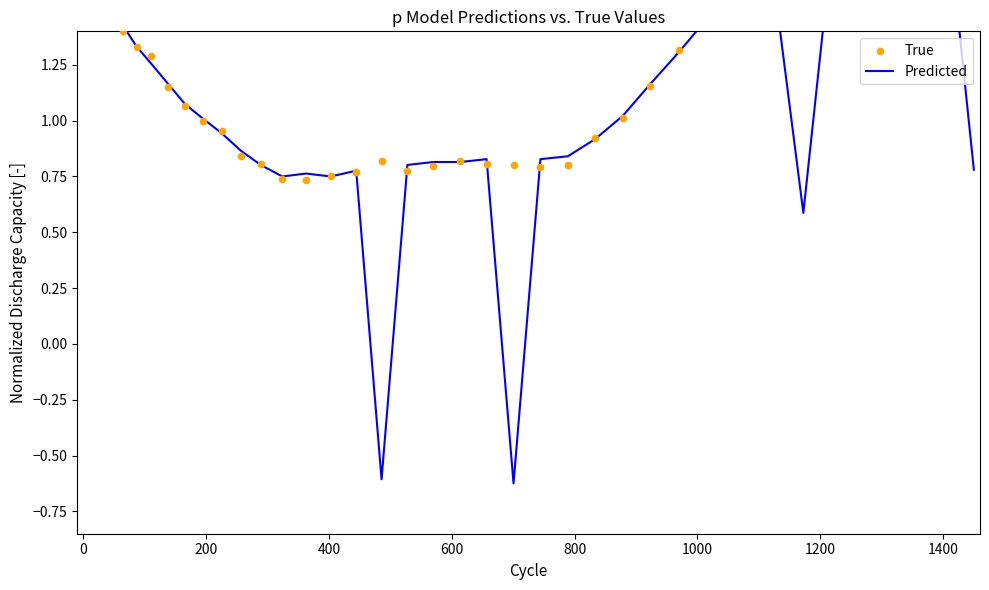

What are all the series names shown in the legend?

Predicted, True